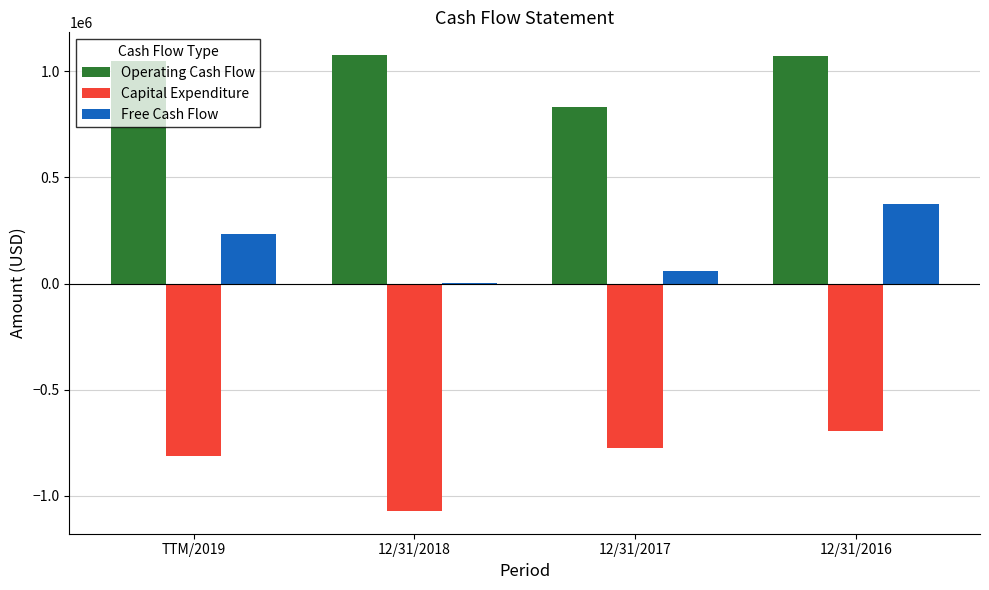

What is the approximate value of Capital Expenditure at 12/31/2018, to the nearest 50?

-1071950